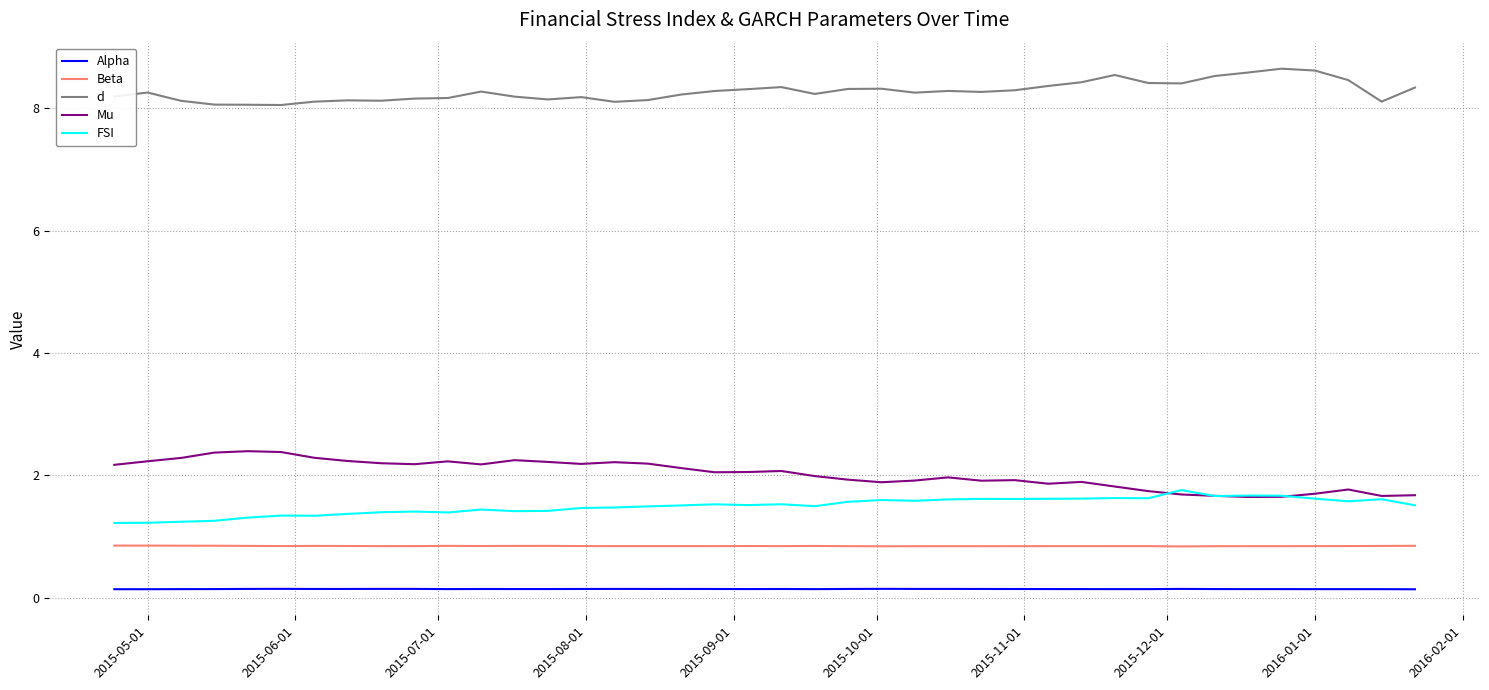

List the series in order of their peak value, highest first.

d, Mu, FSI, Beta, Alpha